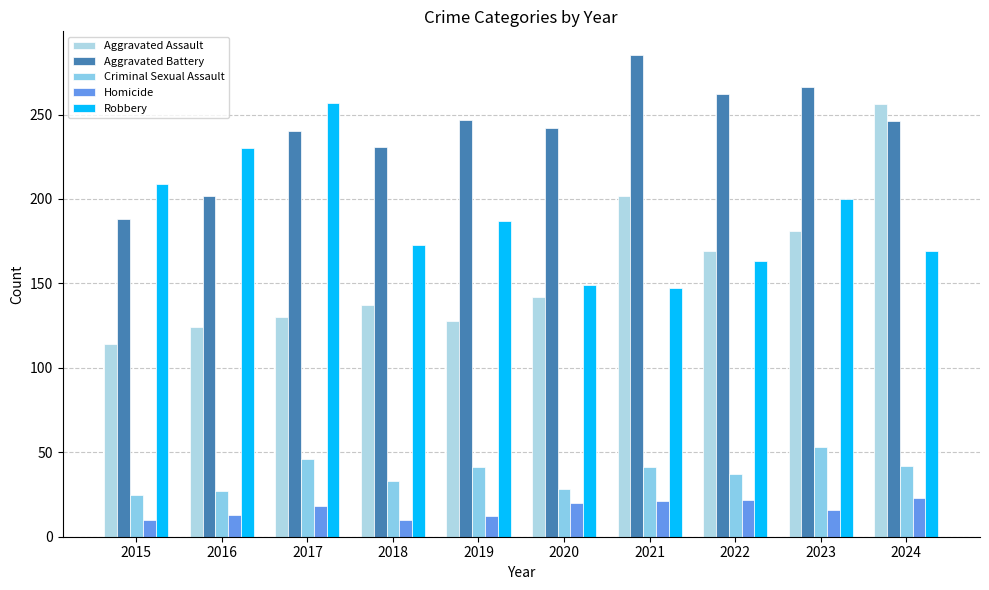

Count the number of categories in the chart.

10